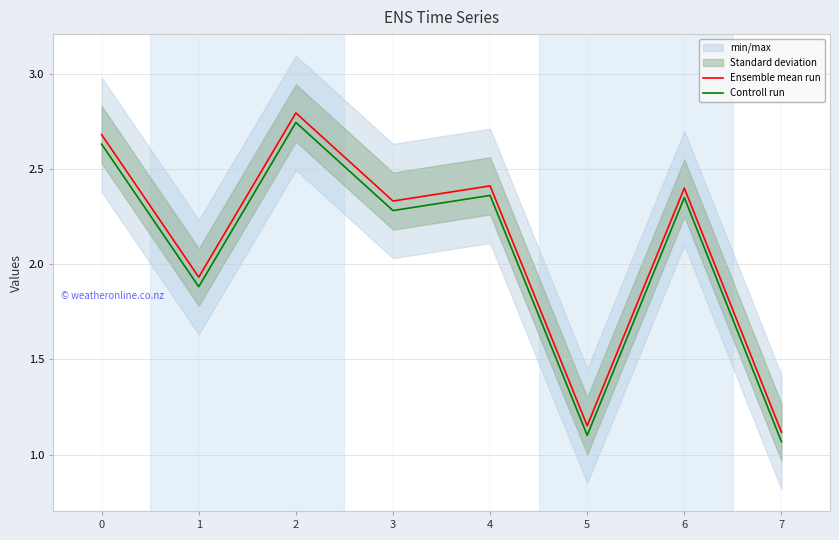

How many interior local peaks does the Controll run series have?

3